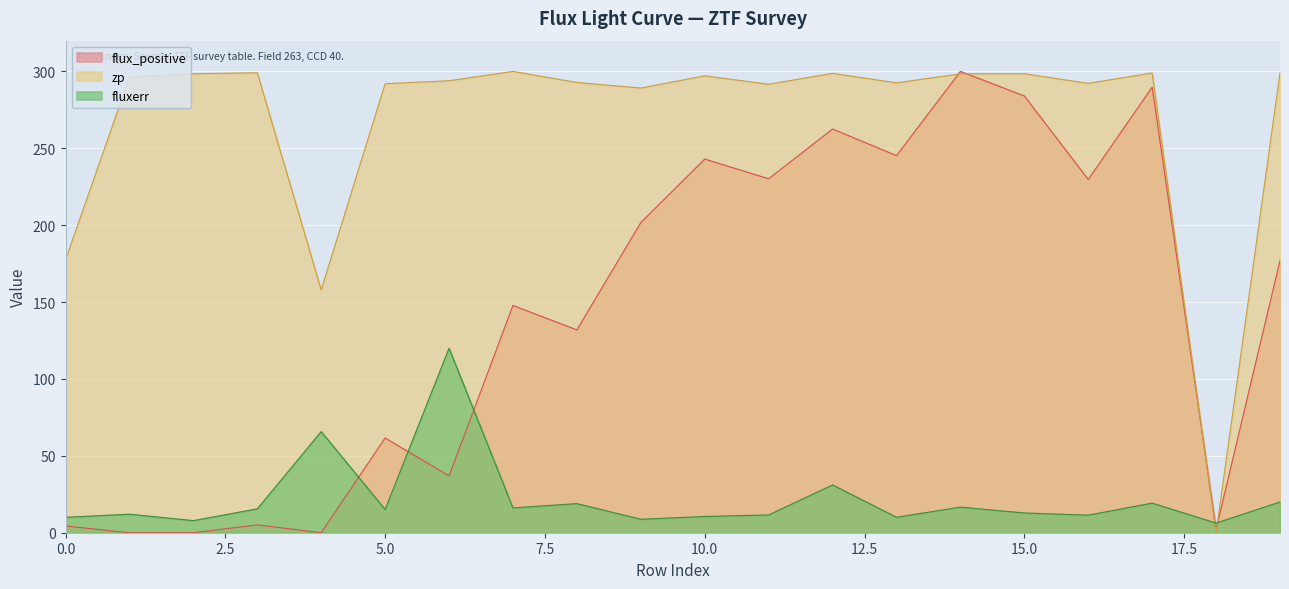

Where is the first local maximum for flux_positive?

3